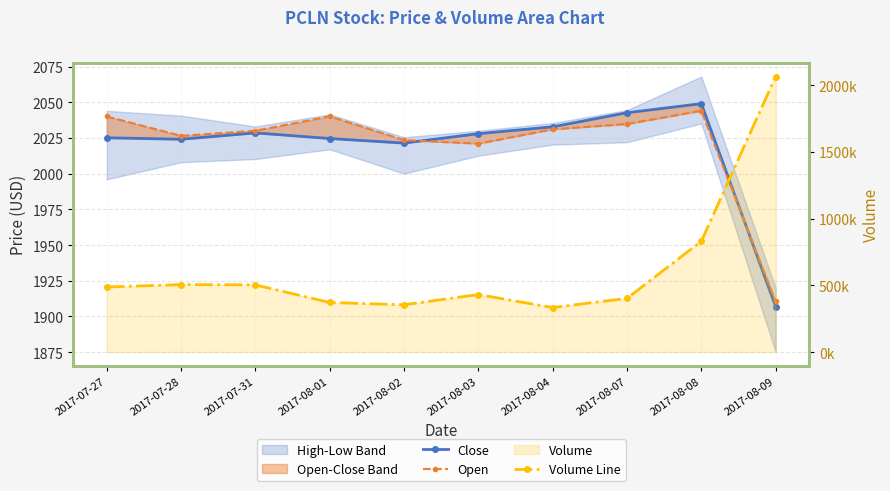

What is the approximate value of Open at 2017-08-09?

1910.5